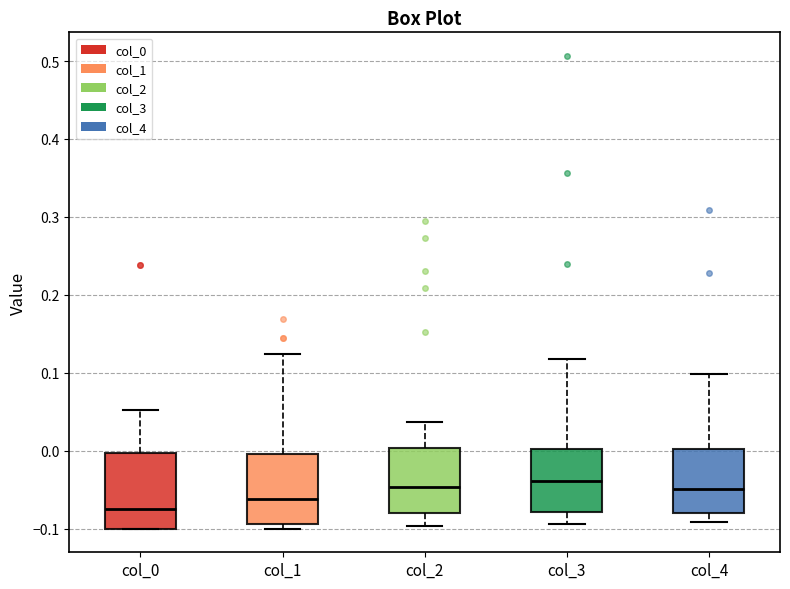

Where is the upper edge of the box for col_0 on the y-axis? The values are not printed on the chart, so give them approximately, as read against the axis.

0.00